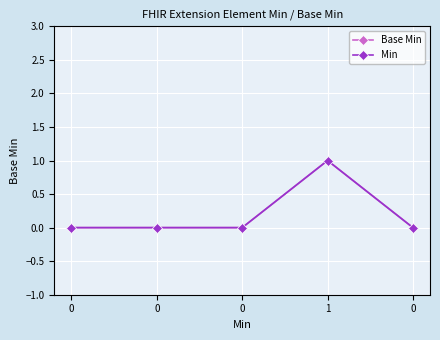

Reading left to right, what are all the values shown in this chart?

Base Min: 0	0	0	1	0
Min: 0	0	0	1	0